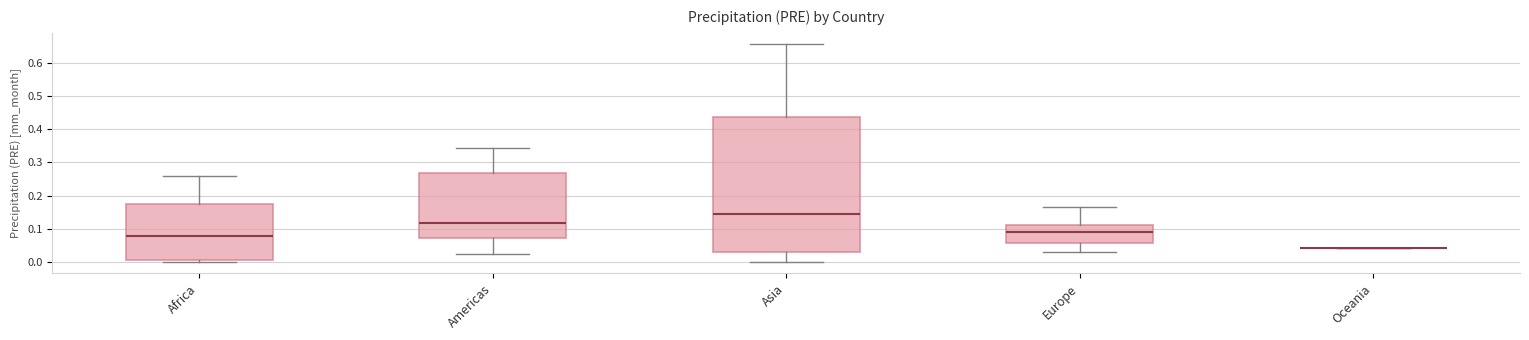

Reading left to right, transcribe this box plot: for each box, give where its median line is, the range the box spans, and where its two whiskers end, as read against the y-axis. The values are not printed on the chart, so give them approximately, as read against the axis.

Africa: median 0.08, box 0.01 to 0.17, whiskers 0.00 to 0.26
Americas: median 0.12, box 0.07 to 0.27, whiskers 0.02 to 0.34
Asia: median 0.14, box 0.03 to 0.44, whiskers 0.00 to 0.66
Europe: median 0.09, box 0.06 to 0.11, whiskers 0.03 to 0.17
Oceania: box collapsed to a line at 0.04, whiskers 0.04 to 0.04